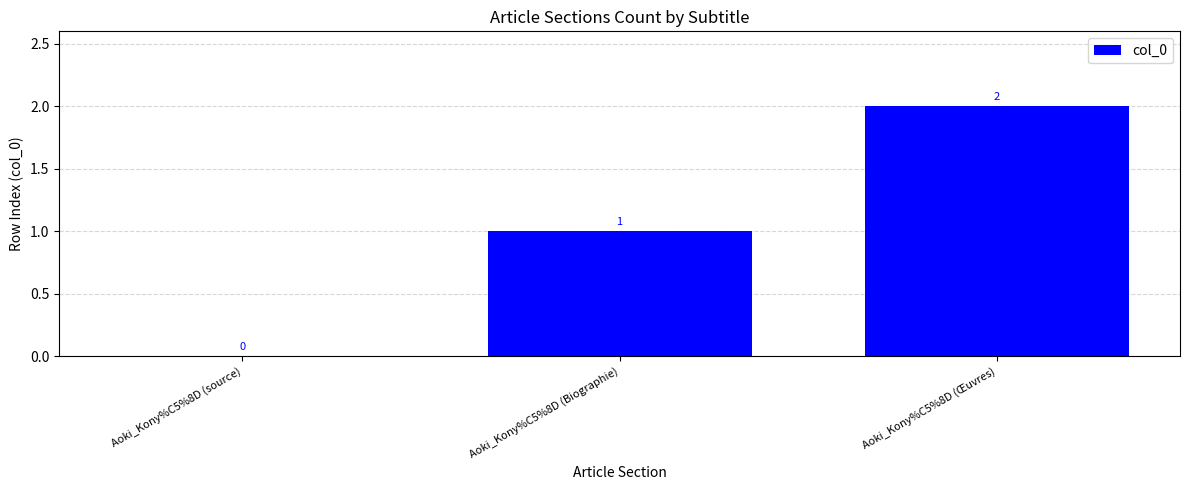

What is the maximum value shown in the chart?

2